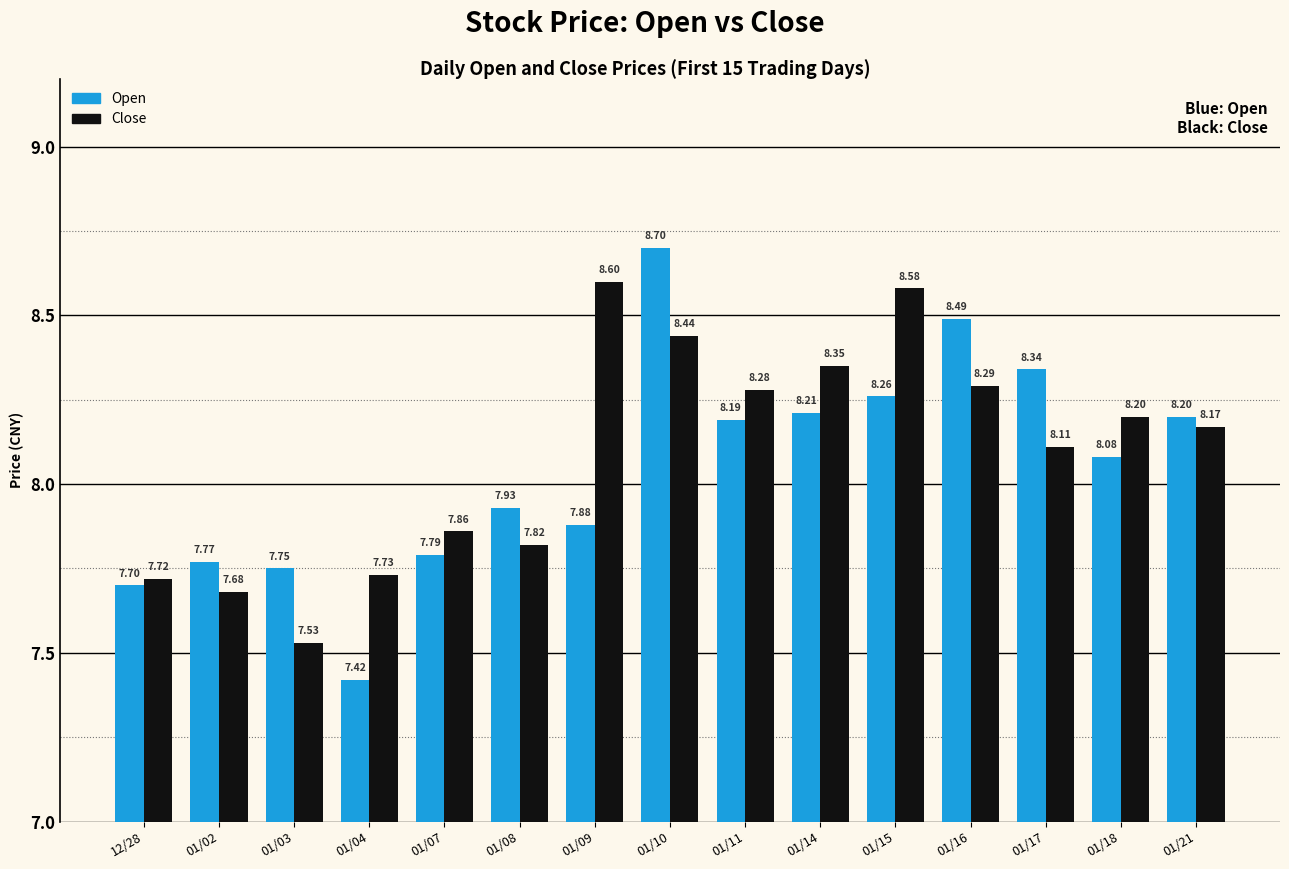

Rank the series by their maximum value, from lowest to highest.

Close, Open